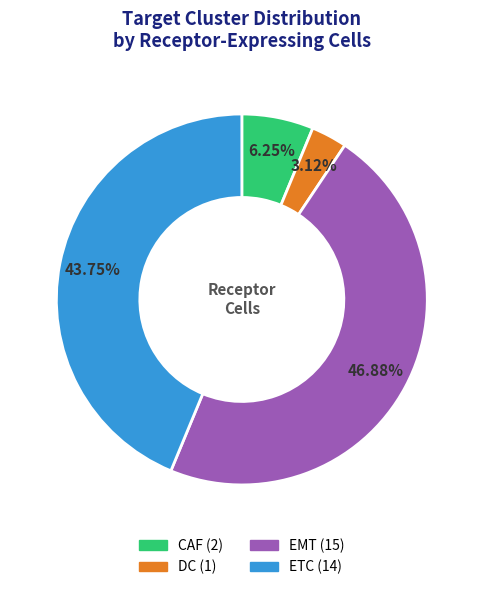

Rank the categories by value from highest to lowest.

EMT, ETC, CAF, DC